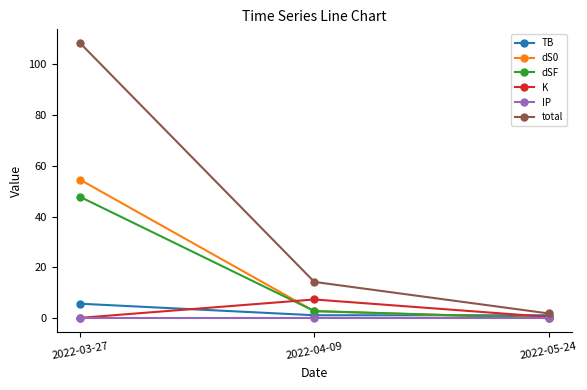

Count the number of data series in this chart.

6